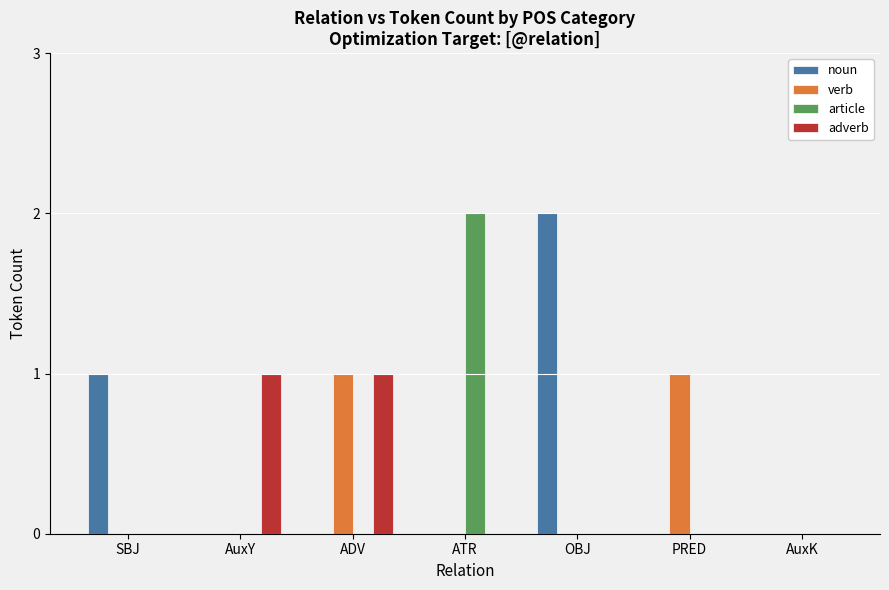

Which series has the largest total across all categories?

noun